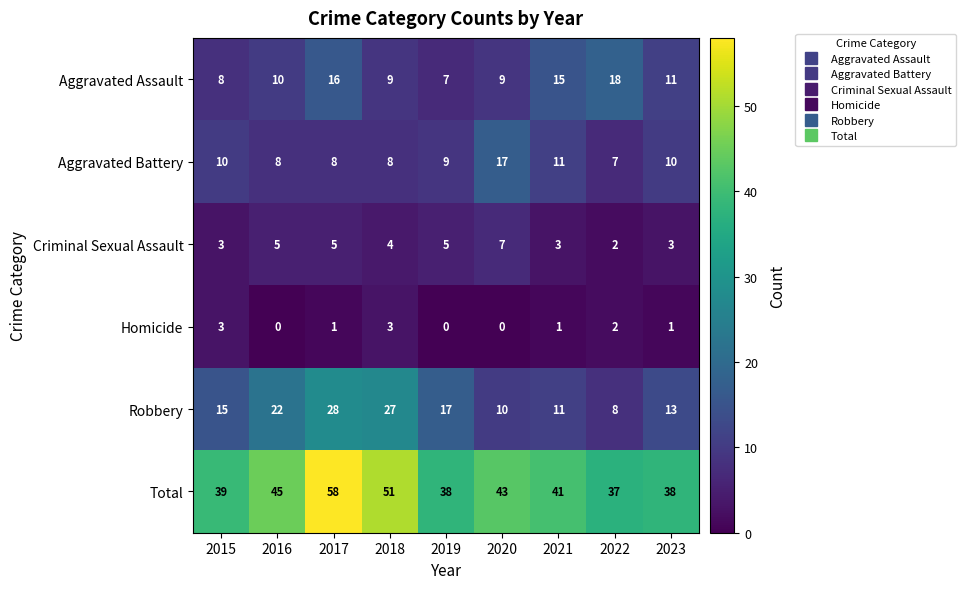

What is the difference between the Robbery values at 2019 and 2022?

9